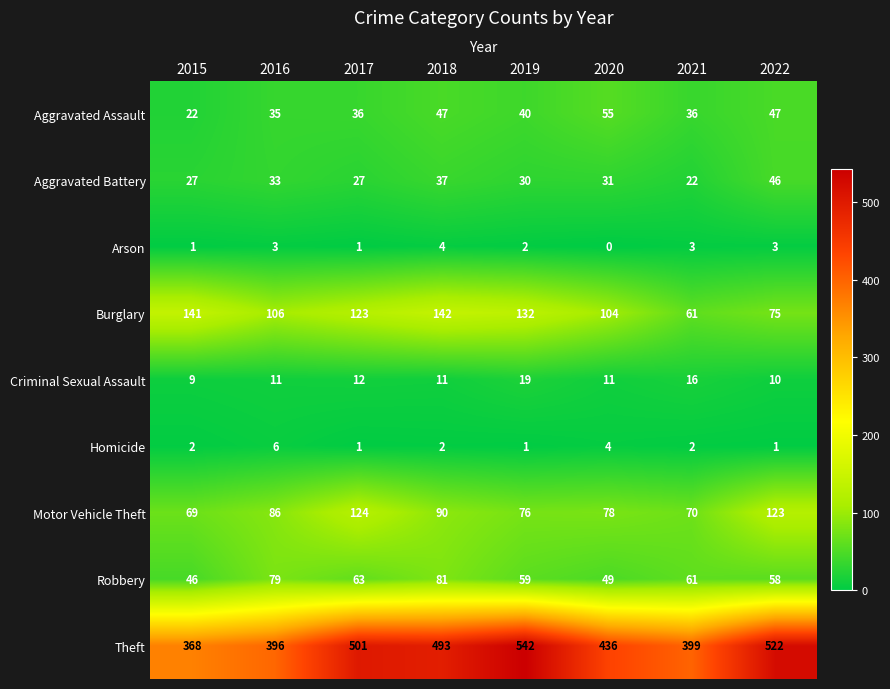

True or false: Aggravated Battery has a value of 31 at 2020.

True